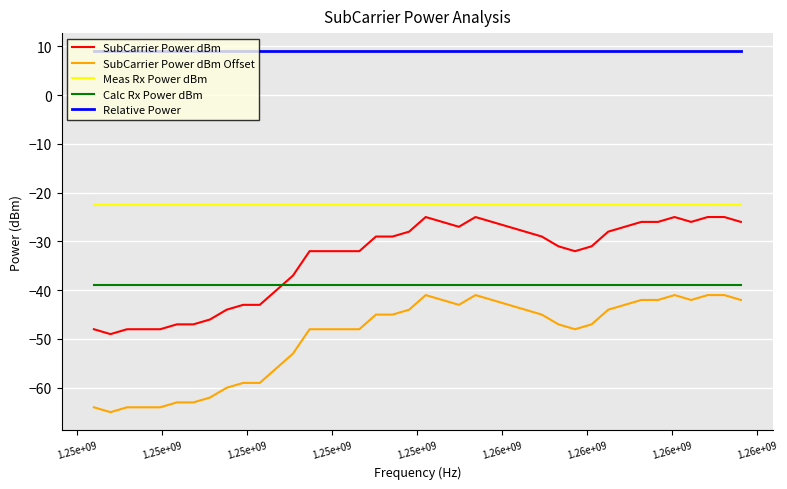

What is the difference between the maximum and minimum values in the SubCarrier Power dBm series?

24.0